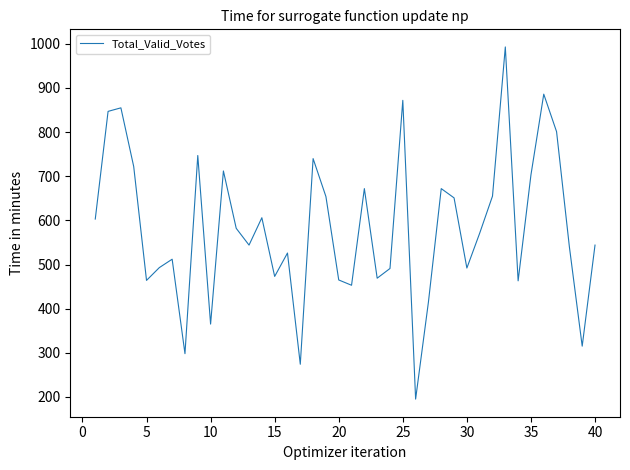

What is the difference between the maximum and minimum values?

798